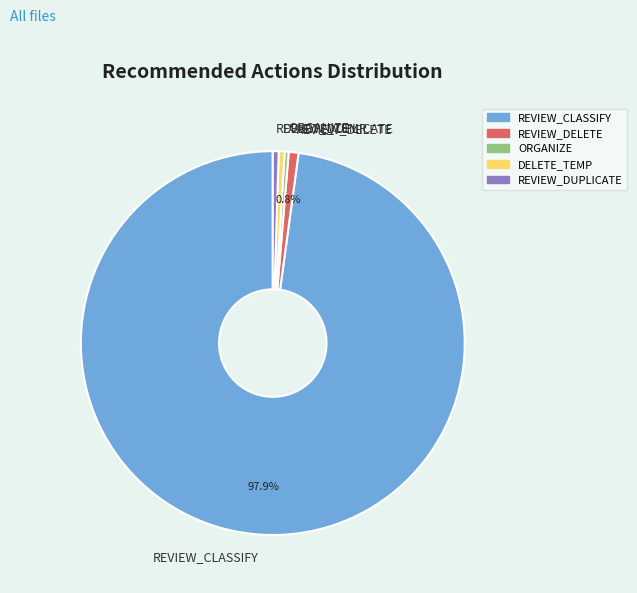

How many segments does this pie chart have?

5